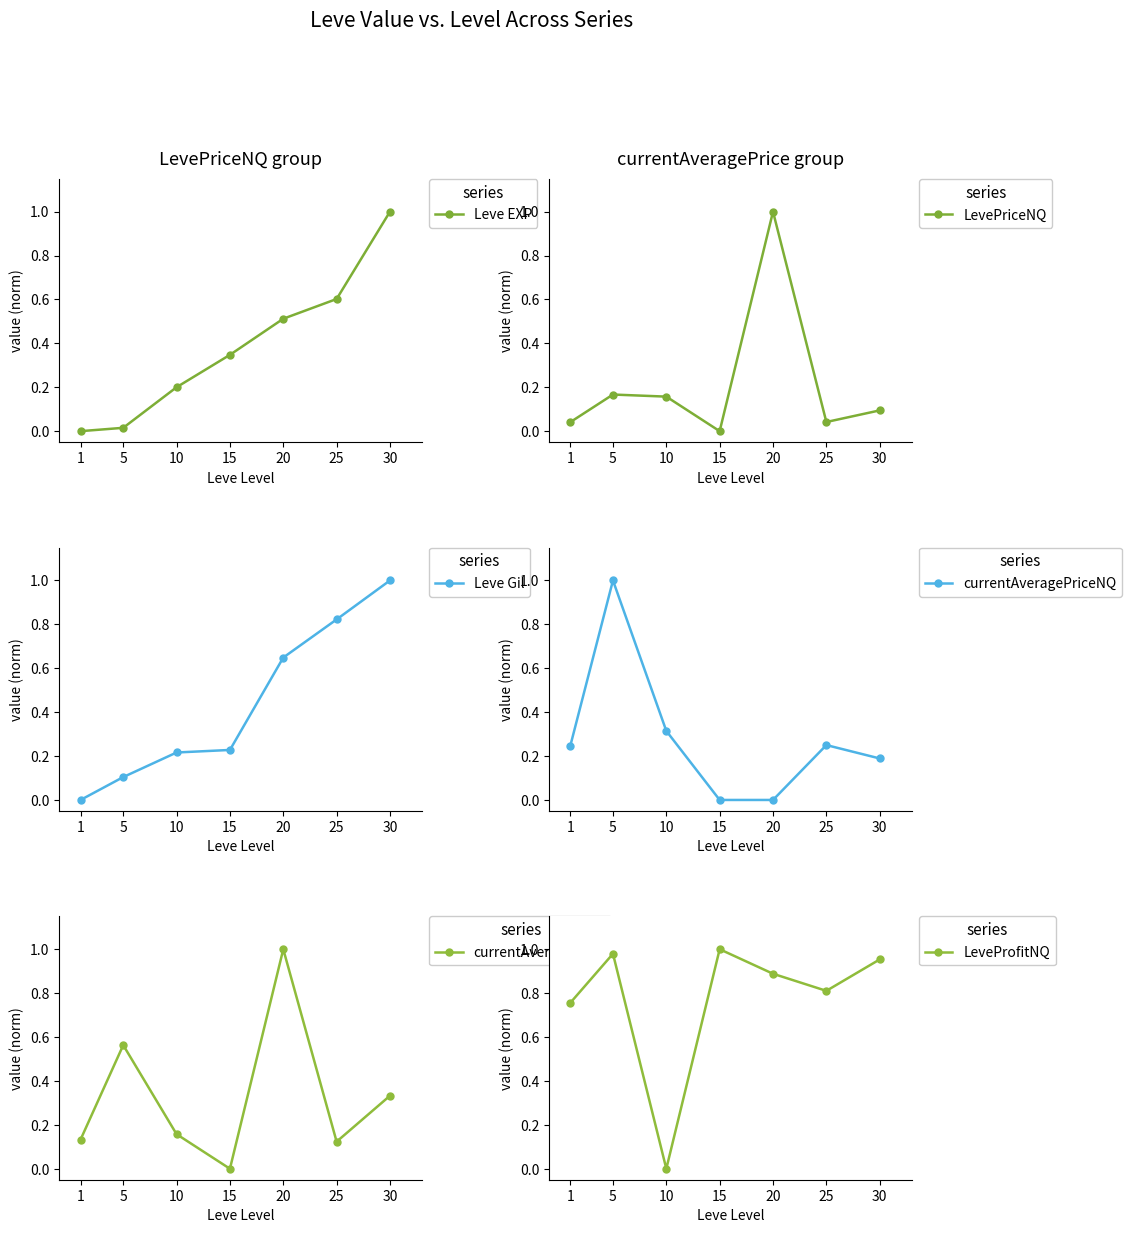

At which category is the sum across all series the highest?

20